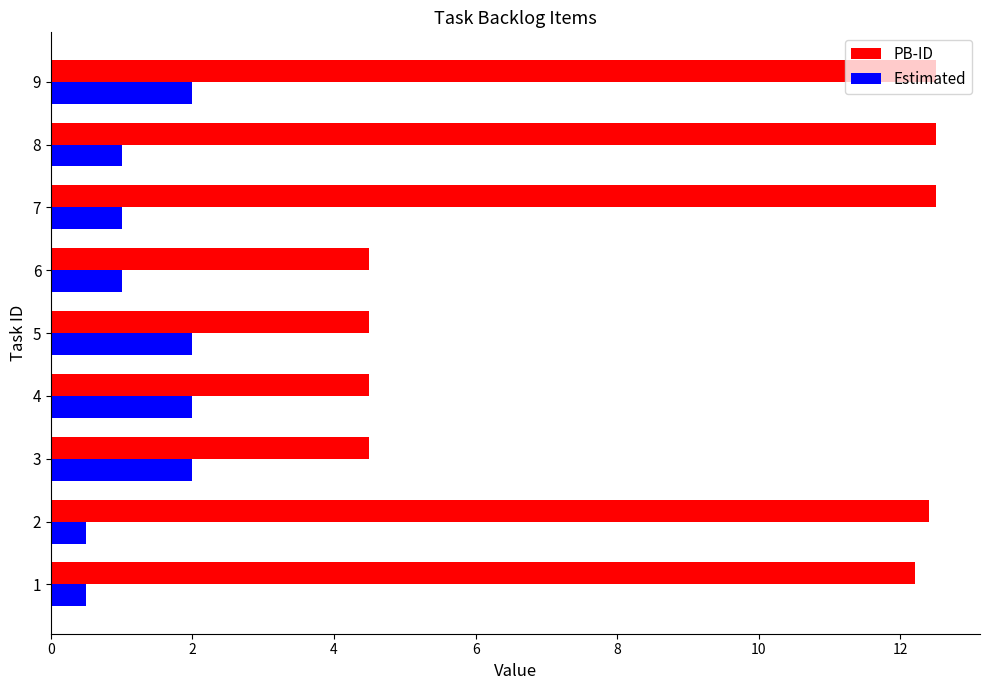

What is the smallest value displayed?

0.5